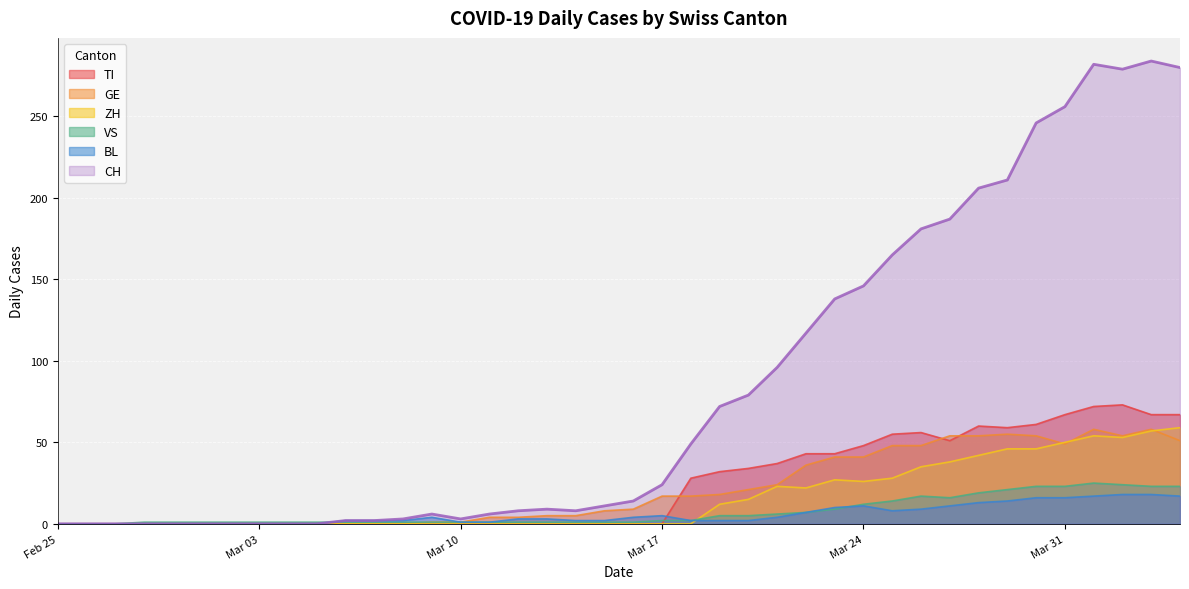

What is the maximum value shown in the chart?

284